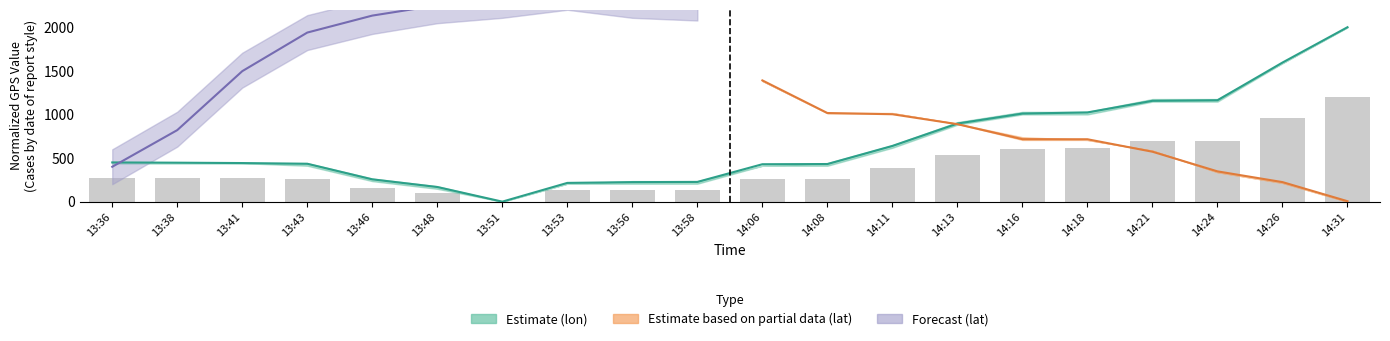

What is the difference between the second highest and second lowest values?

856.2